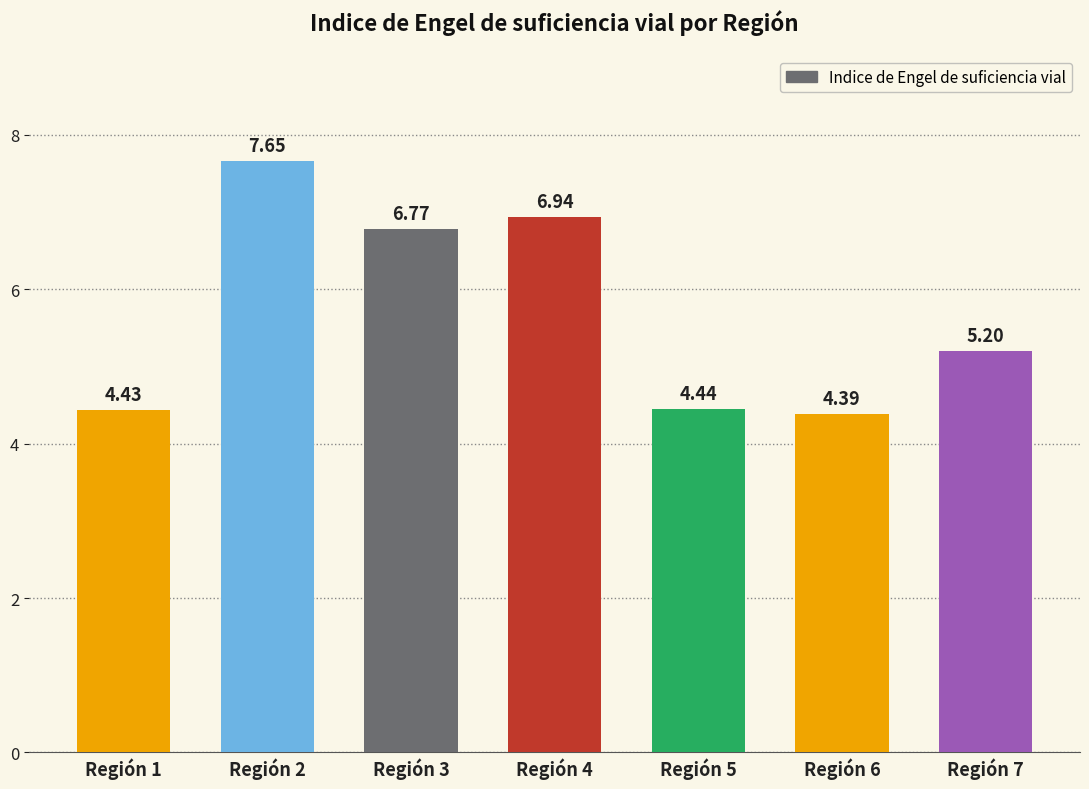

Is it true that the value at Región 6 is 7.8?

False